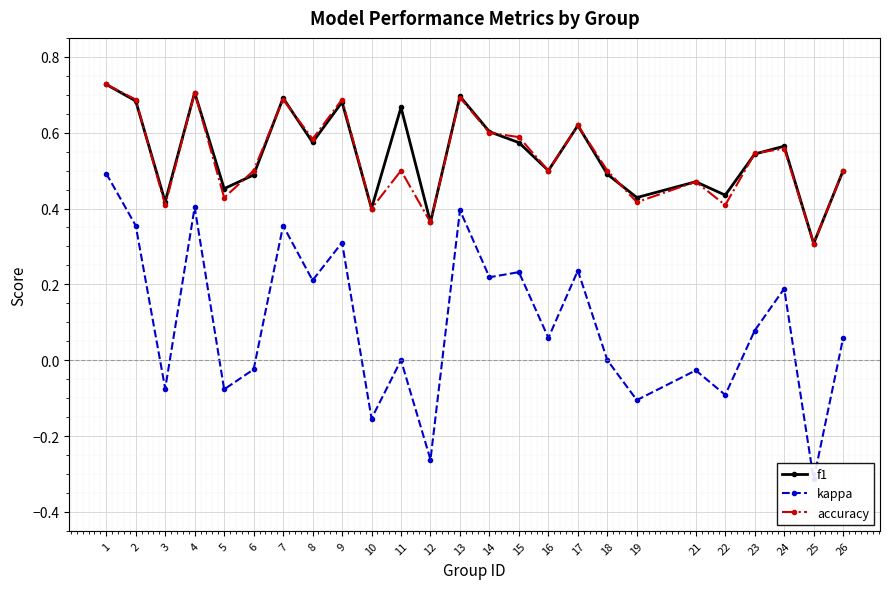

Between 9 and 23, which series saw the biggest shift?

kappa